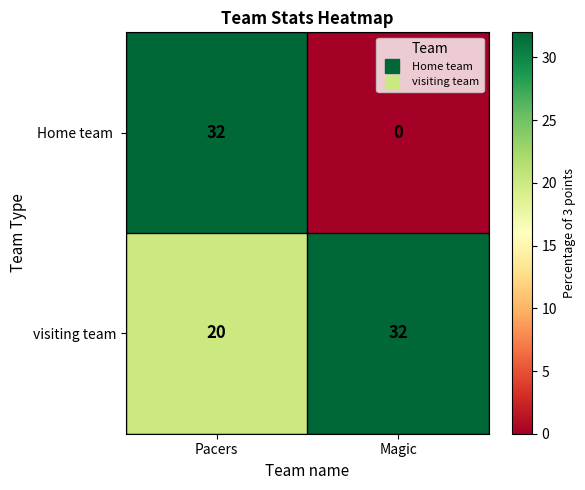

At how many categories does at least one series exceed 10?

2